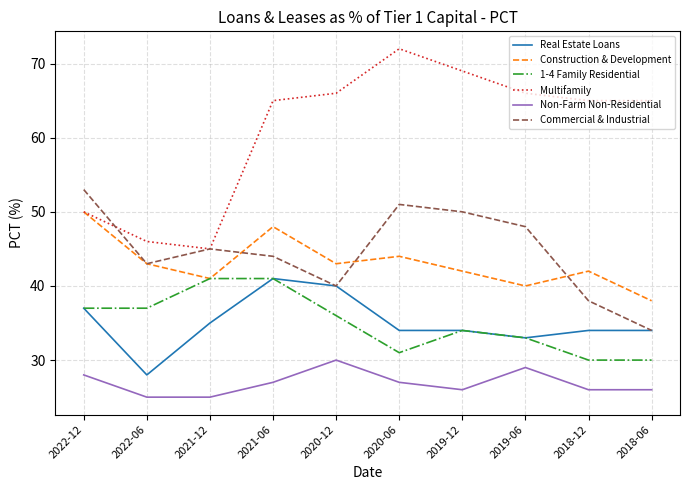

How many distinct data groups are displayed?

6